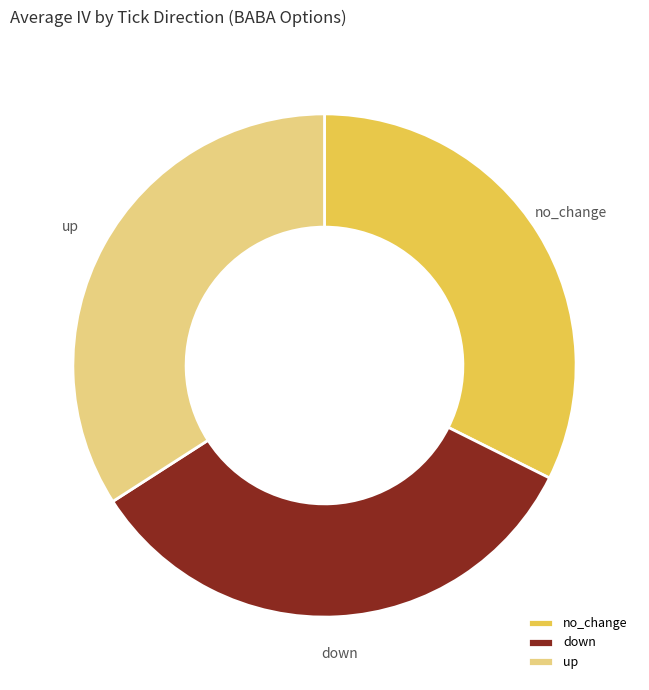

Rank the categories by value from lowest to highest.

no_change, down, up